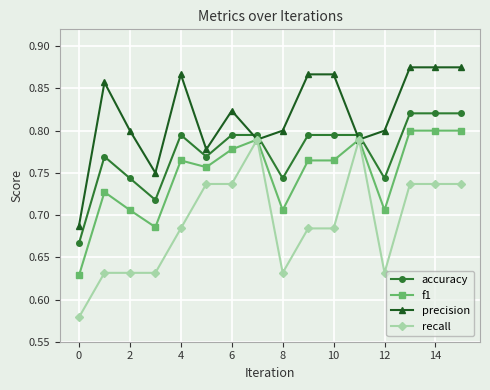

Which series has the largest total across all categories?

precision